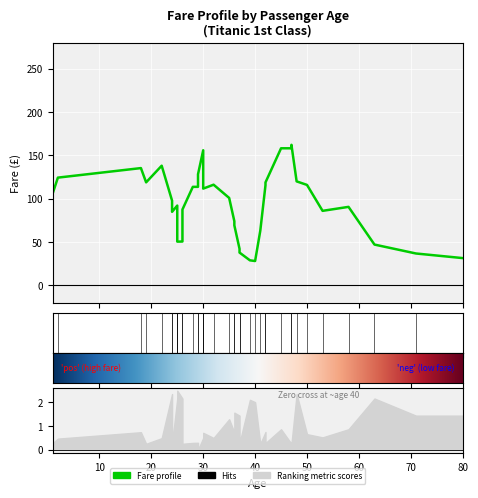

What is the sum of all 1st values?

1199.5